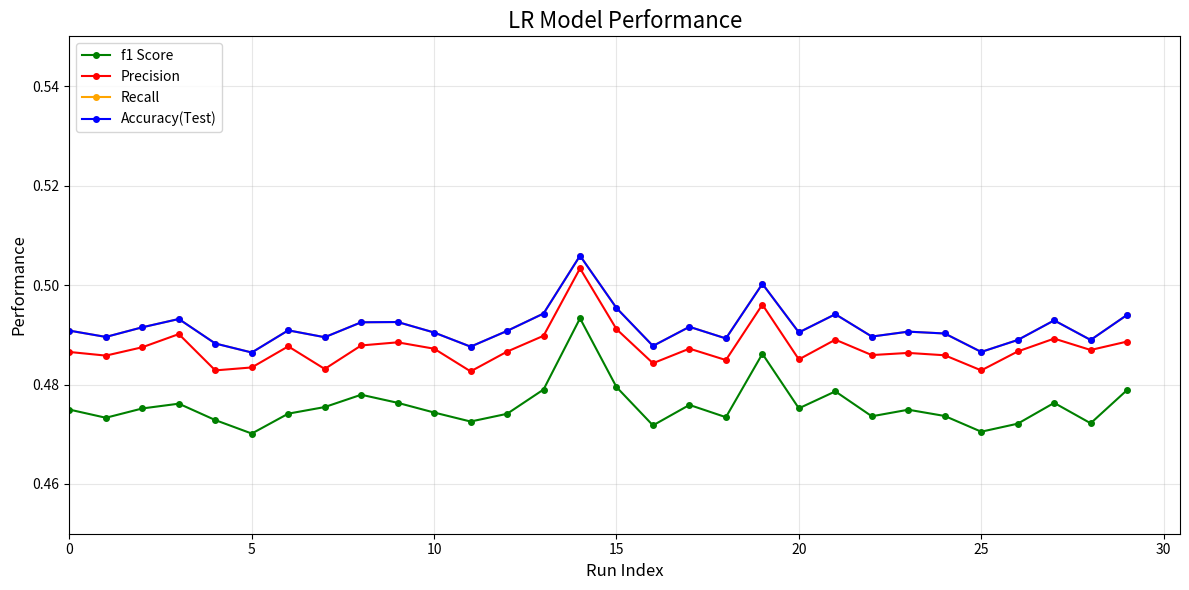

True or false: Precision and f1 Score intersect in this chart.

False